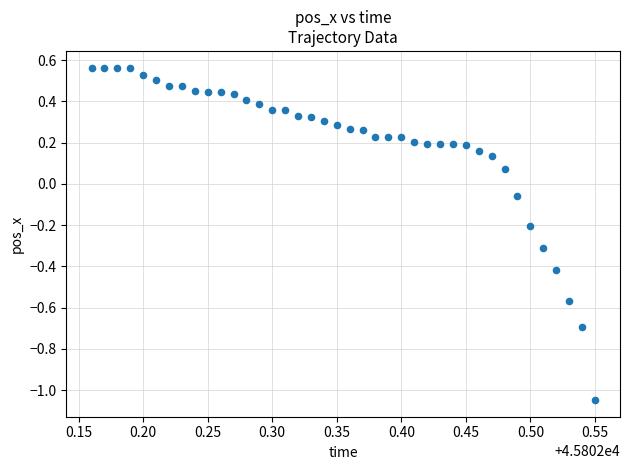

What is the range of Y values (max minus min)?

1.6